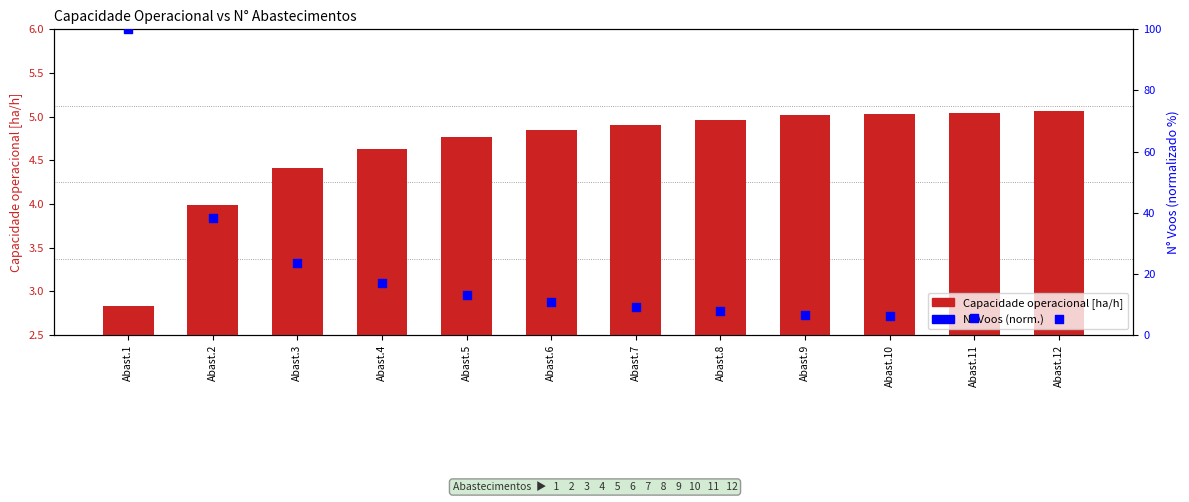

Which series has the largest Y range (max minus min)?

N° Voos (percentil normalizado)